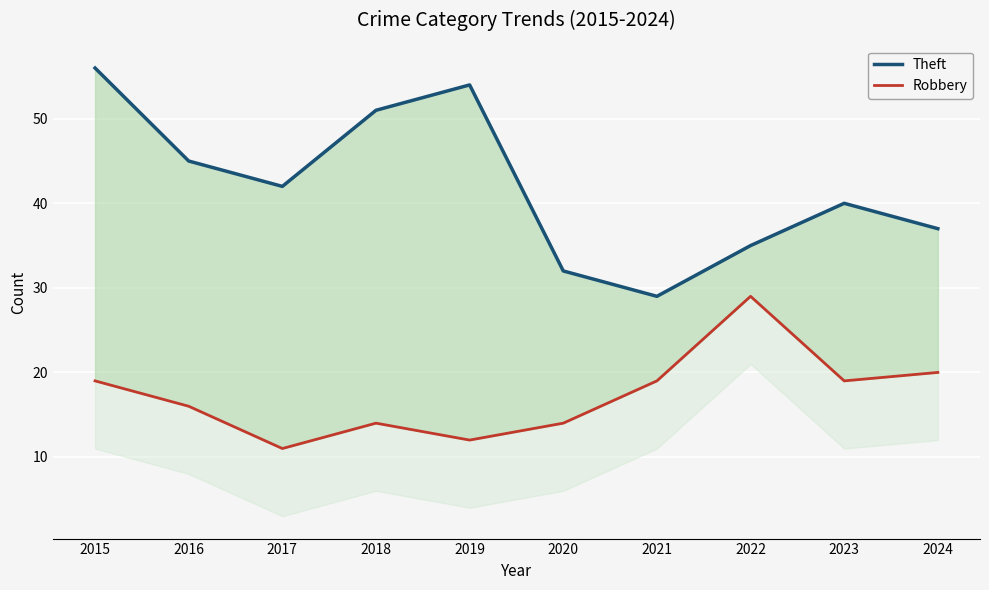

Which series has the largest range (max minus min)?

Theft